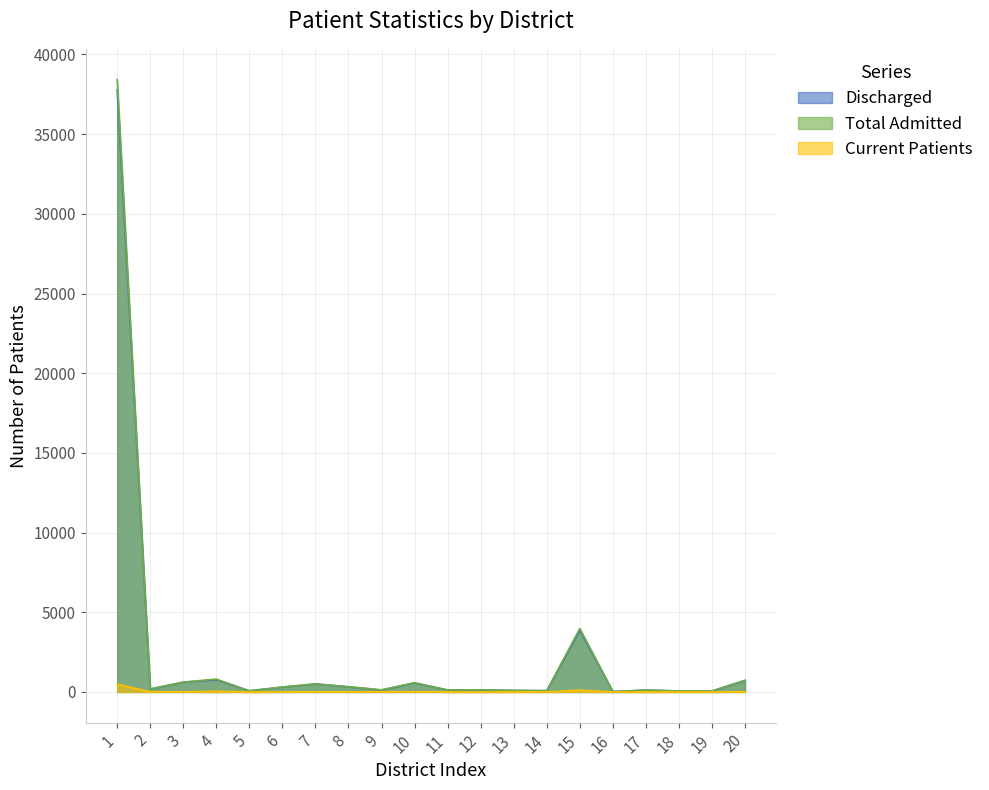

At which category is the sum across all series the highest?

1